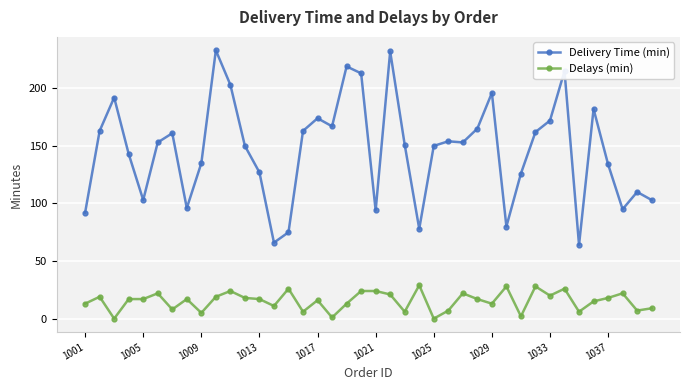

True or false: Delivery Time (min) and Delays (min) cross at least once.

False